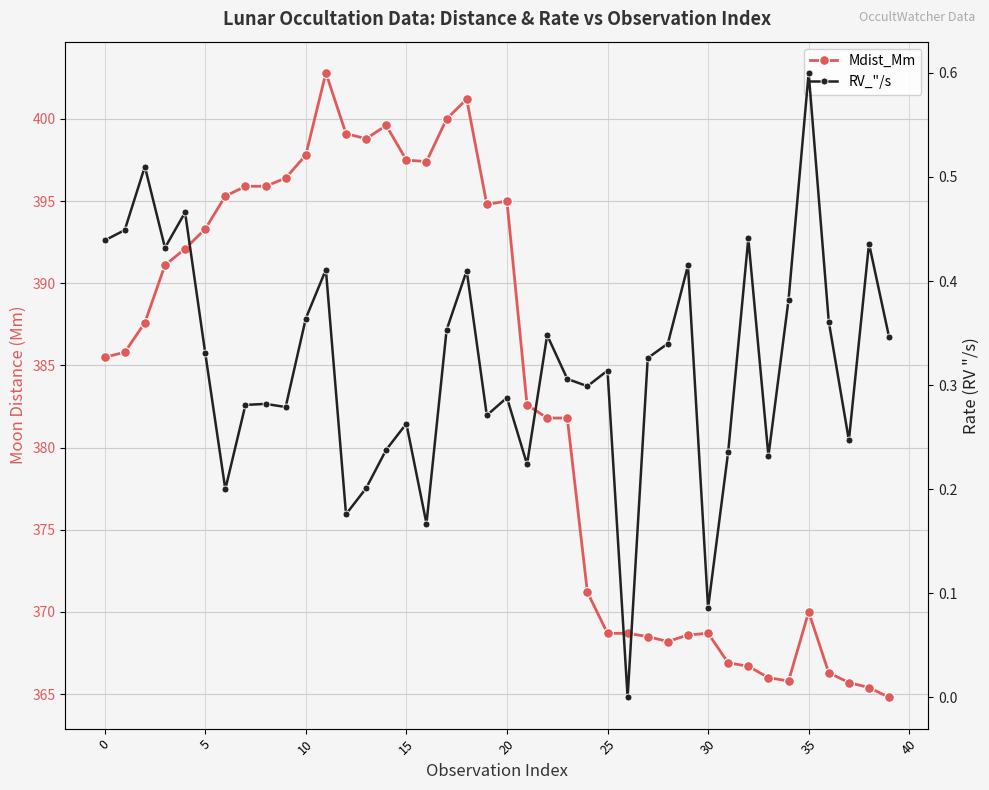

At which label is RV_"/s closest to 0?

26